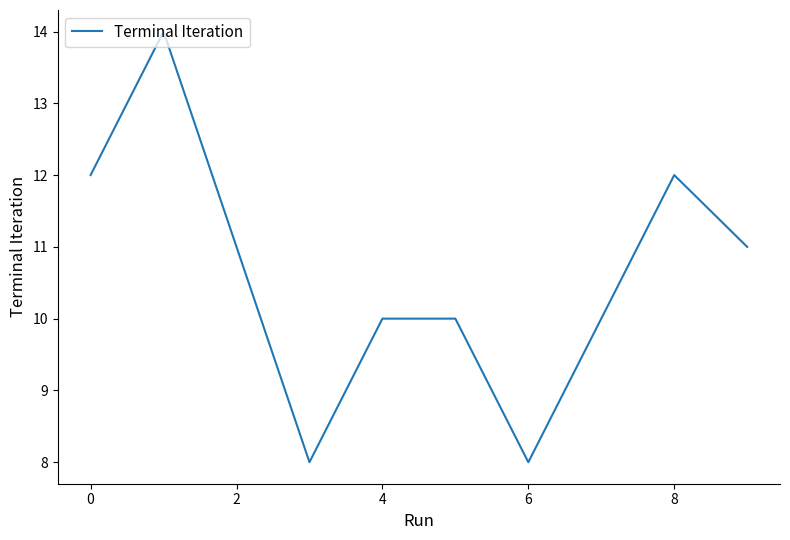

What is the greatest value displayed?

14